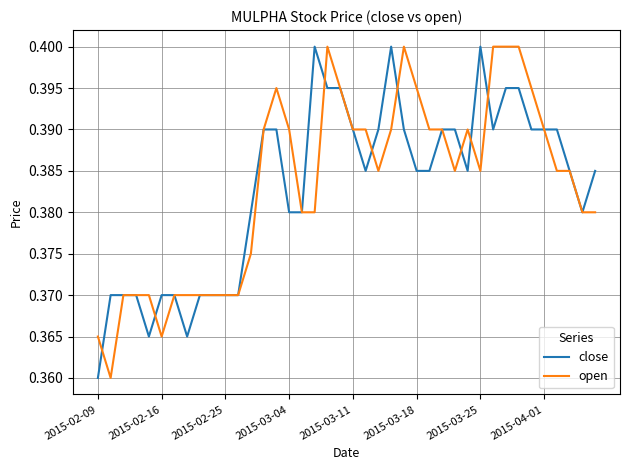

At which category does the chart reach its minimum across all series?

2015-02-09